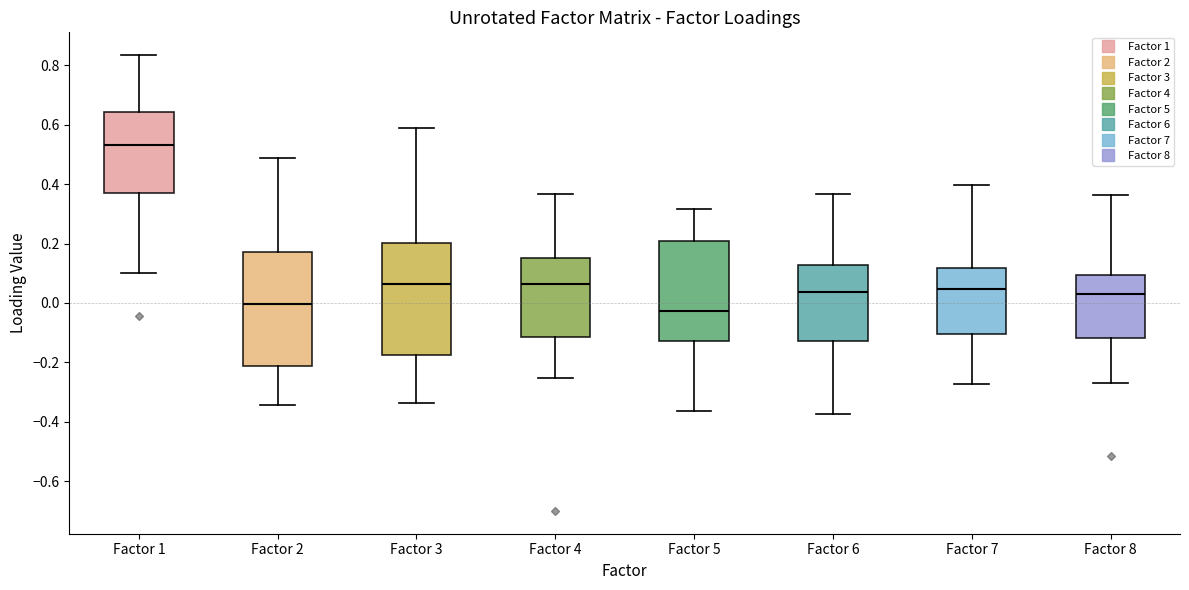

Where does the lower whisker of the box for Factor 8 end on the y-axis? The values are not printed on the chart, so give them approximately, as read against the axis.

-0.26